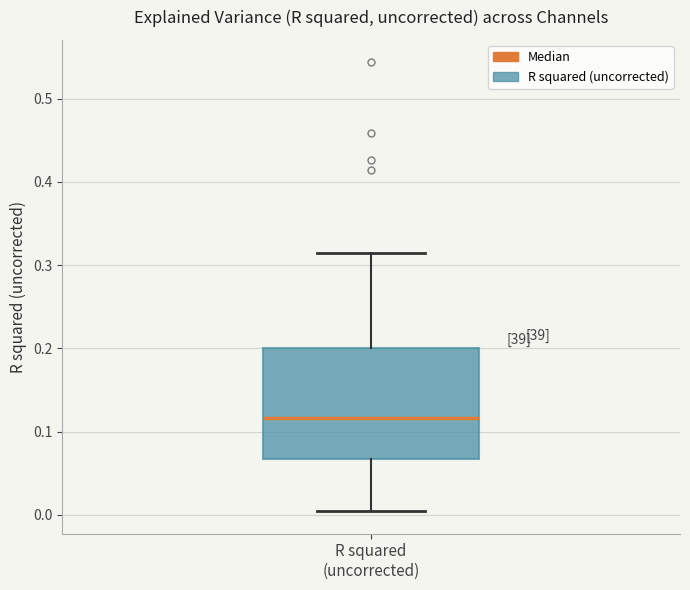

Where does the lower whisker of the box for R squared (uncorrected) end on the y-axis? The values are not printed on the chart, so give them approximately, as read against the axis.

0.00